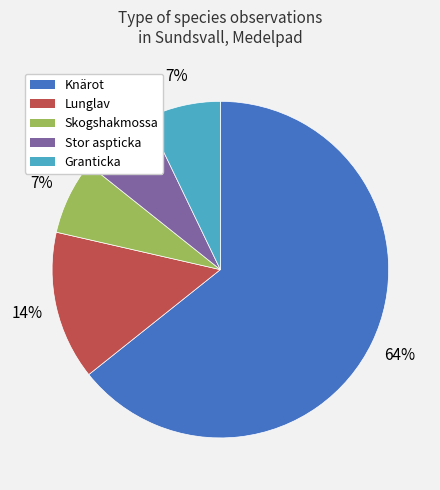

To the nearest percent, what is the average slice percentage?

20%